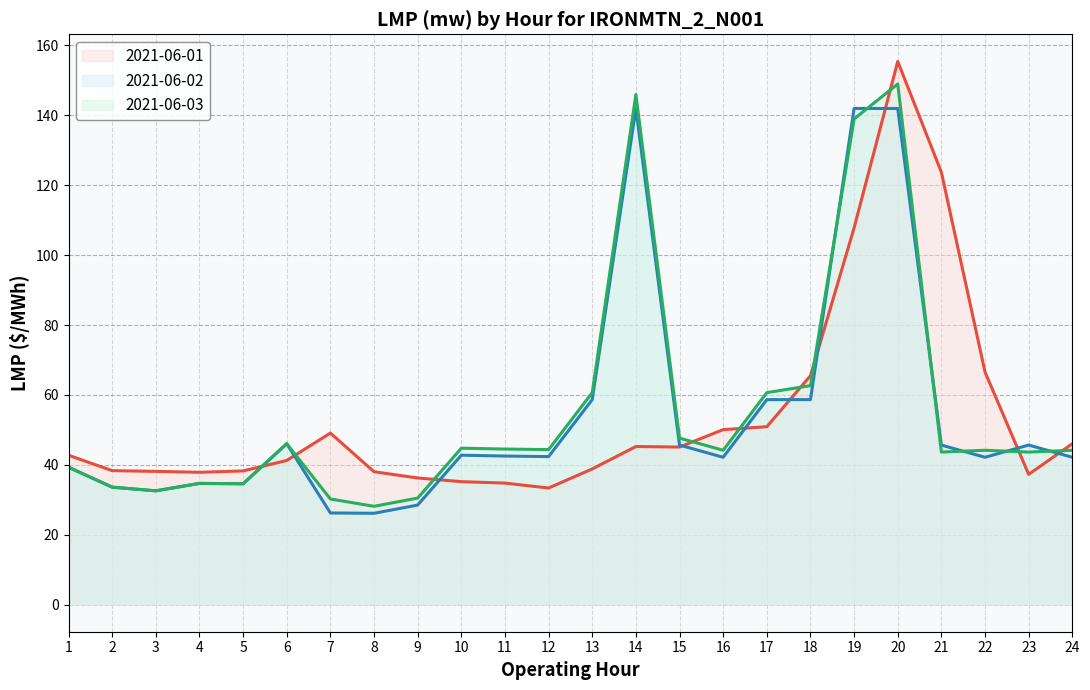

What is the total value across all series at 22?

152.9